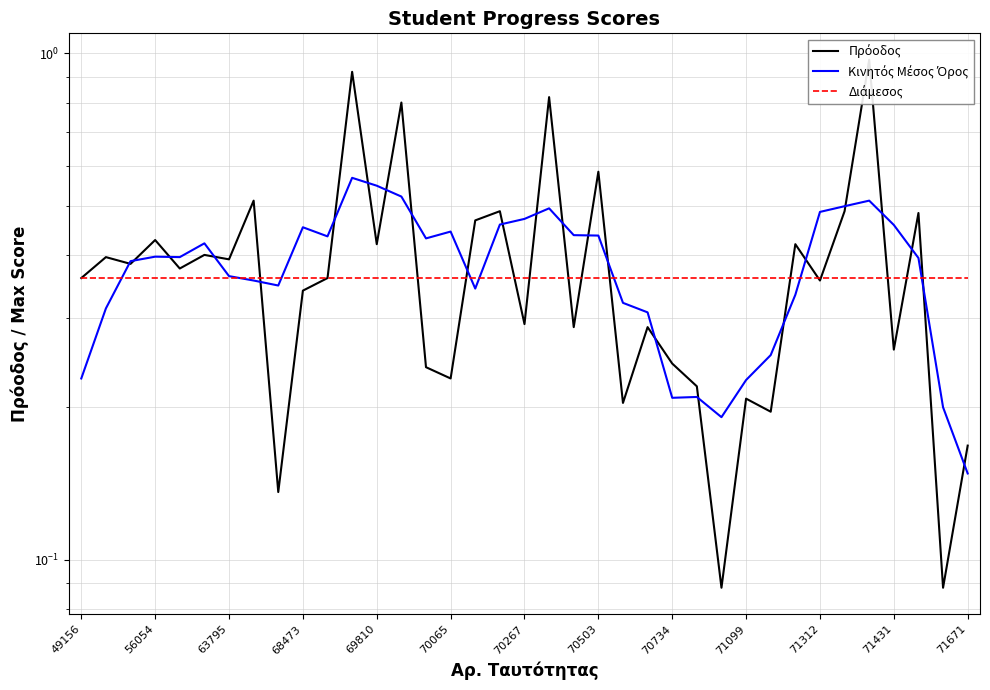

Which series has the largest total across all categories?

Πρόοδος